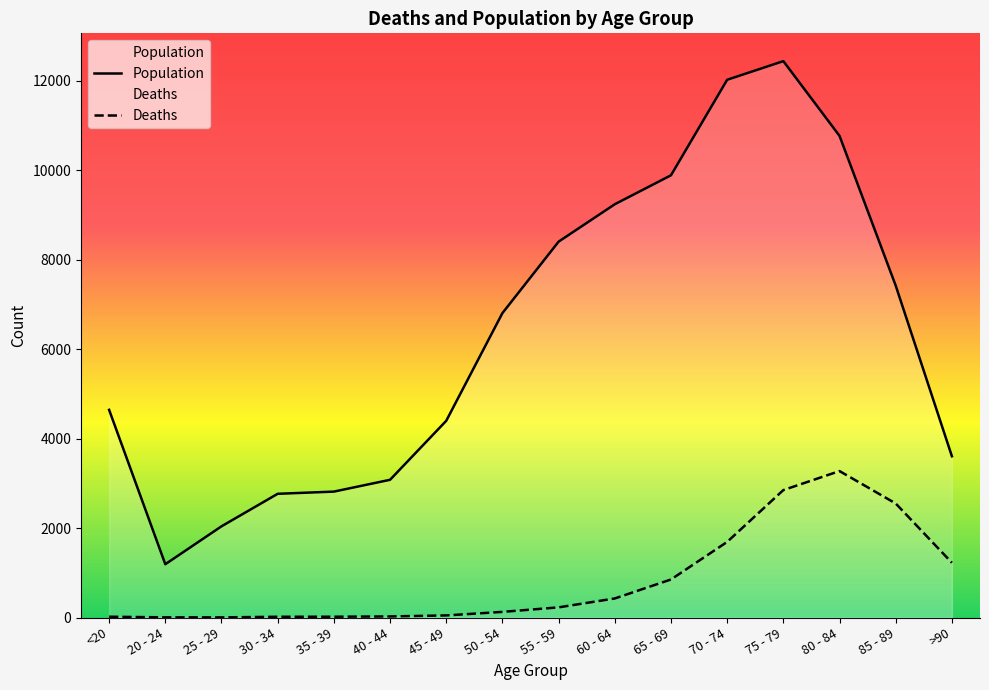

What is the label of the 10th point from the left?

60 - 64